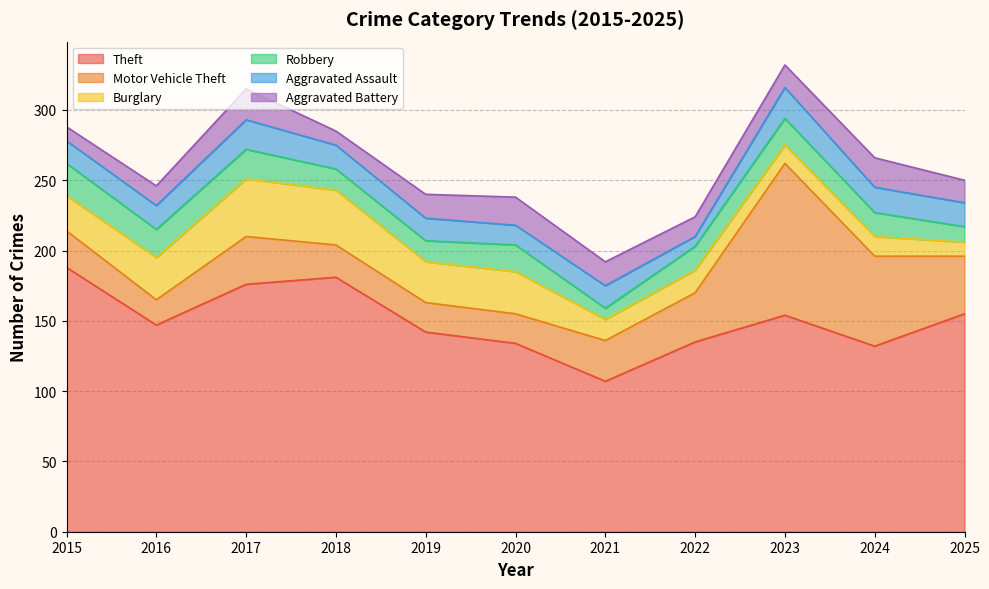

True or false: Aggravated Assault and Theft intersect in this chart.

False